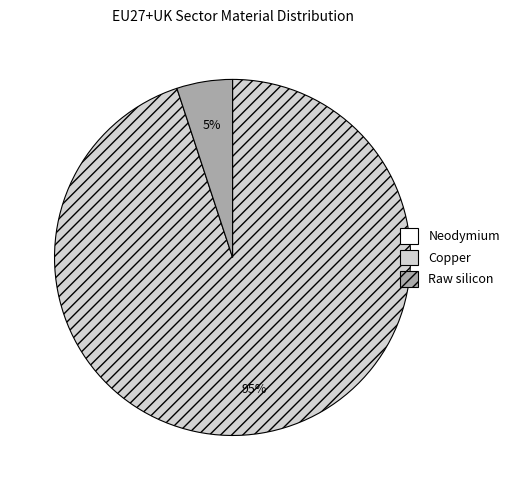

To the nearest percent, what is the difference between the largest and smallest slice percentages?

90%